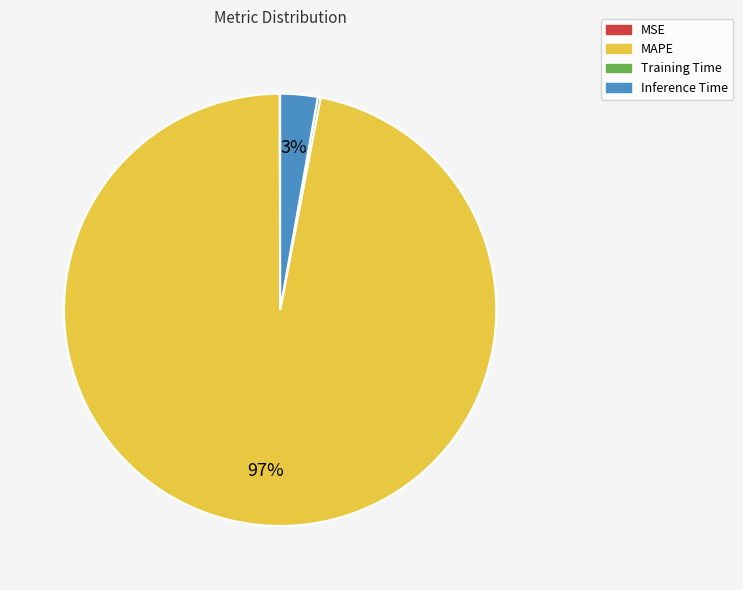

To the nearest percent, what percentage of the pie is MAPE?

97%